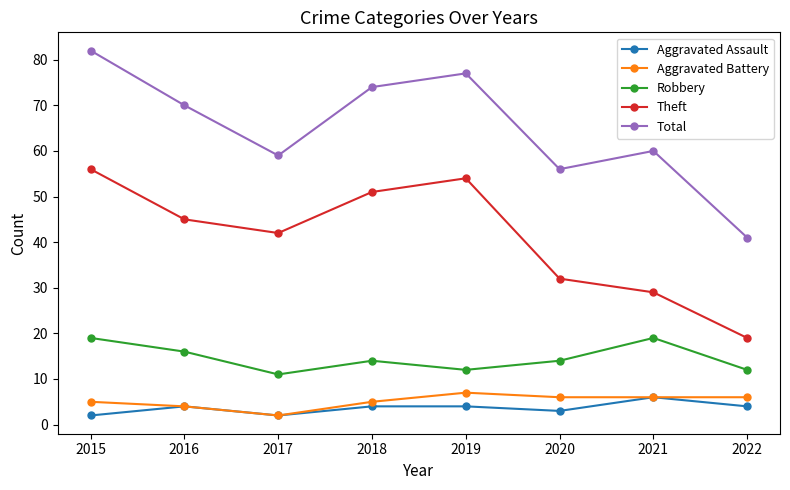

List the series in order of their peak value, highest first.

Total, Theft, Robbery, Aggravated Battery, Aggravated Assault